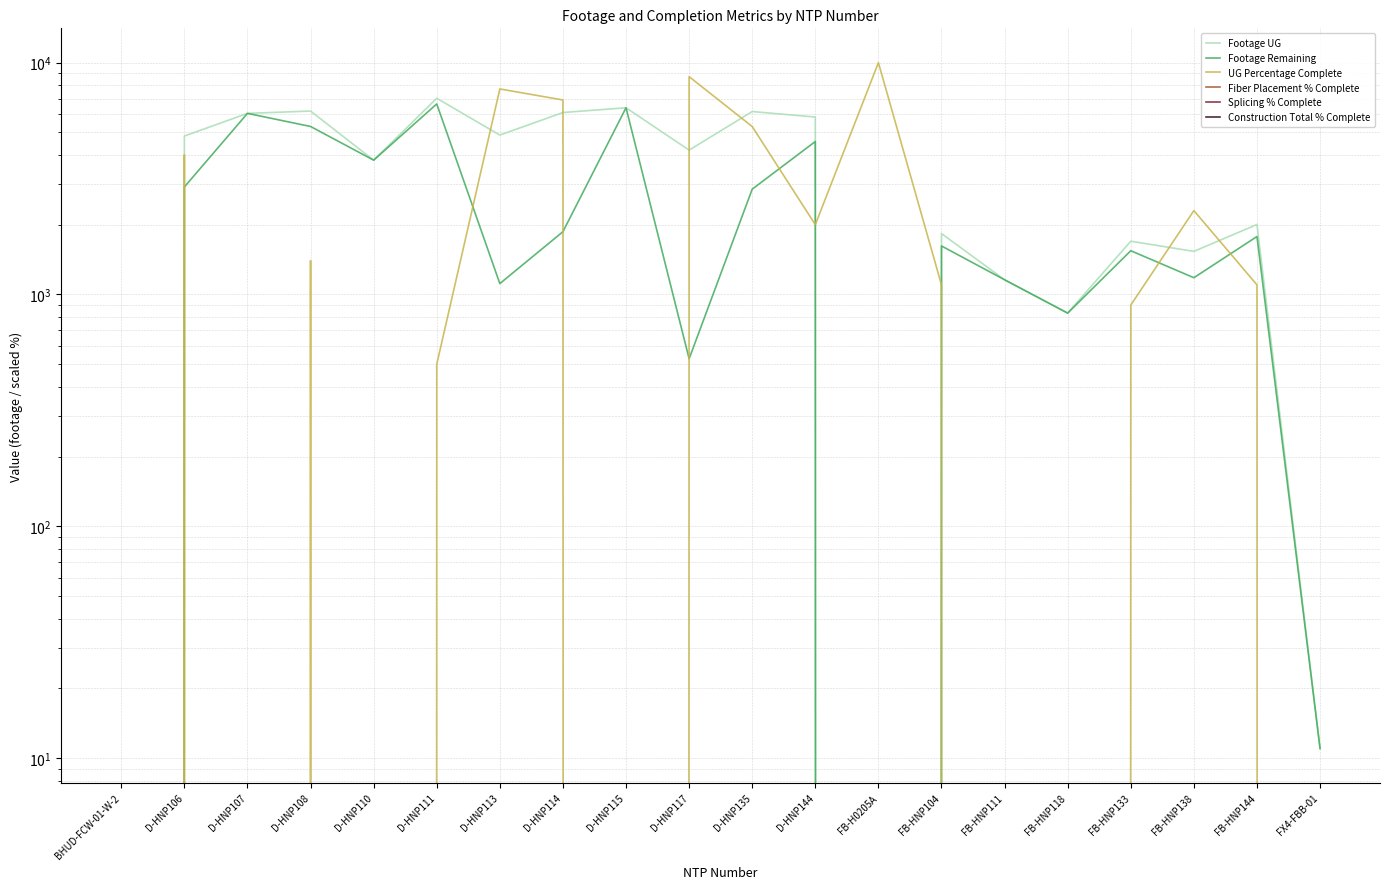

At which category does Footage UG reach its first local valley?

D-HNP110